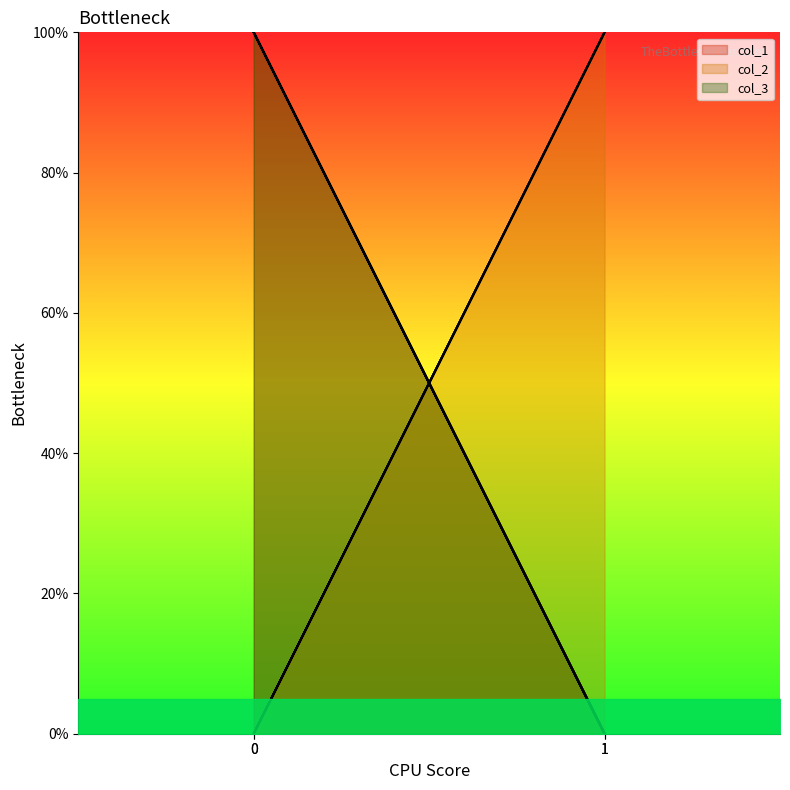

At 1, list the series in order from largest to smallest.

col_2, col_1, col_3